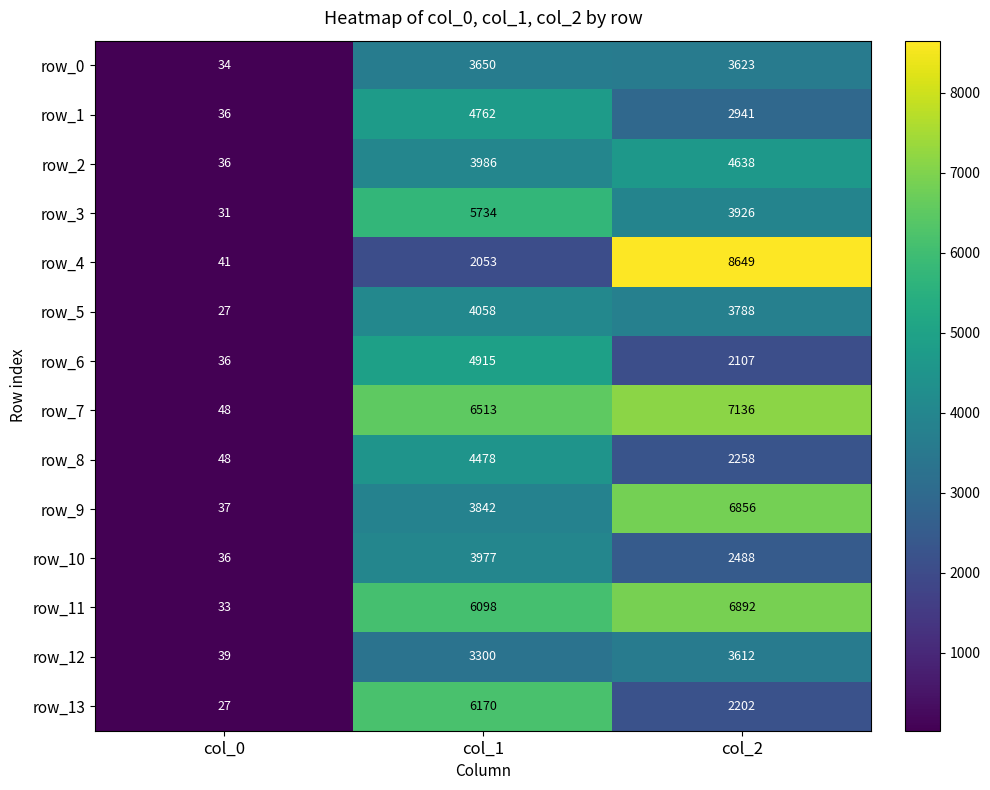

Is it true that row_6 equals 25 at col_0?

False